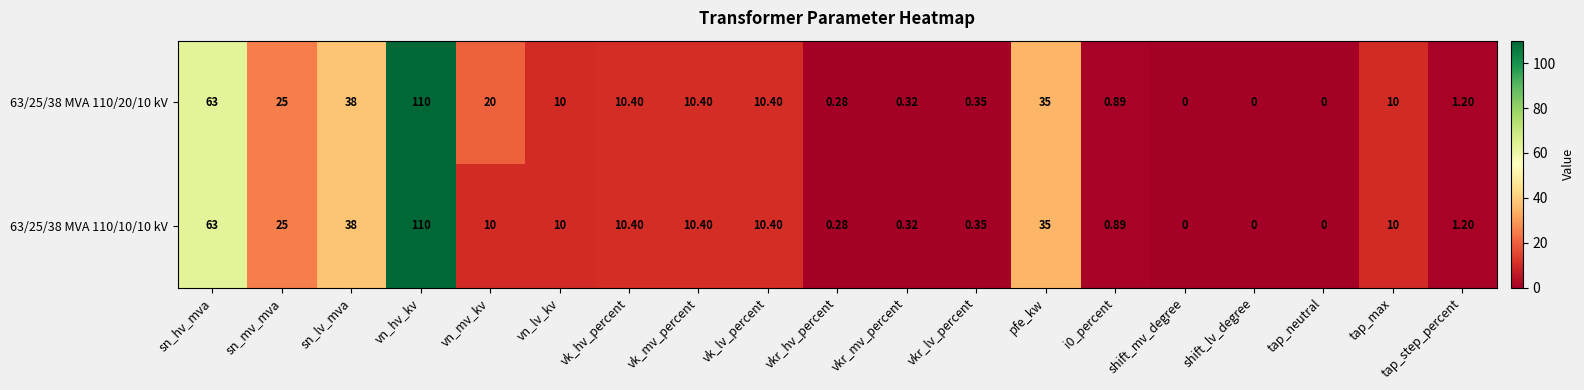

Between vn_mv_kv and tap_neutral, which series saw the biggest shift?

63/25/38 MVA 110/20/10 kV